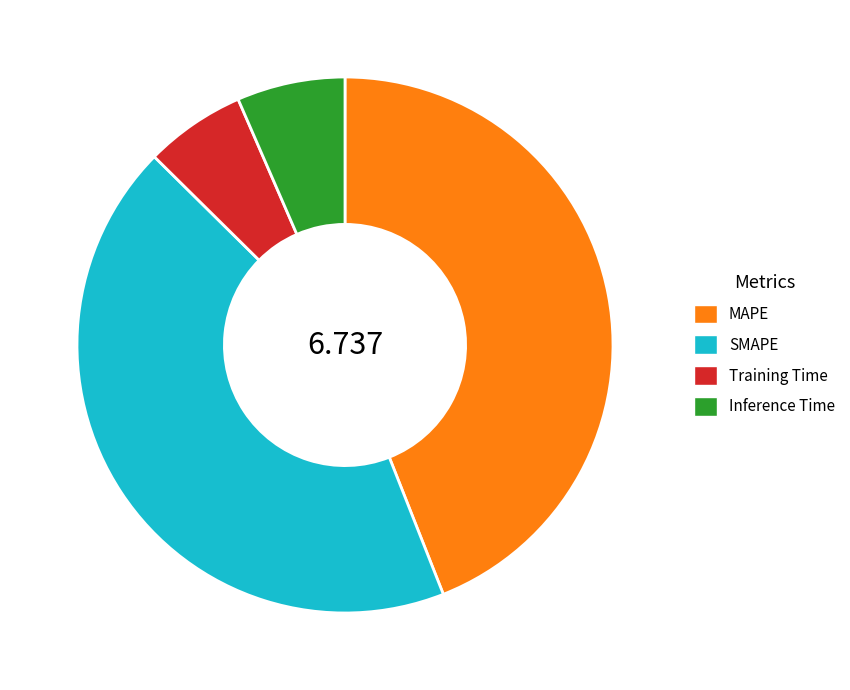

Count the number of slices in the pie.

4